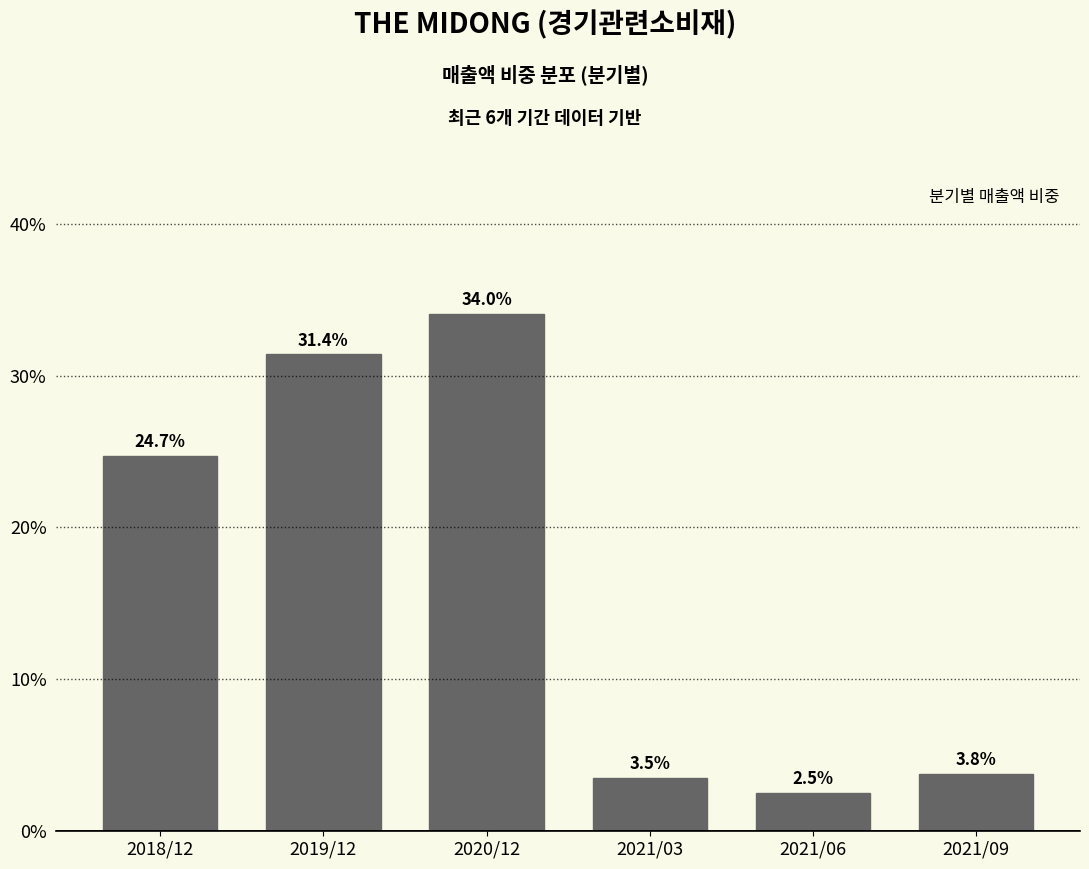

Reading left to right, transcribe all the data shown in this chart.

24.7	31.4	34.0	3.5	2.5	3.8